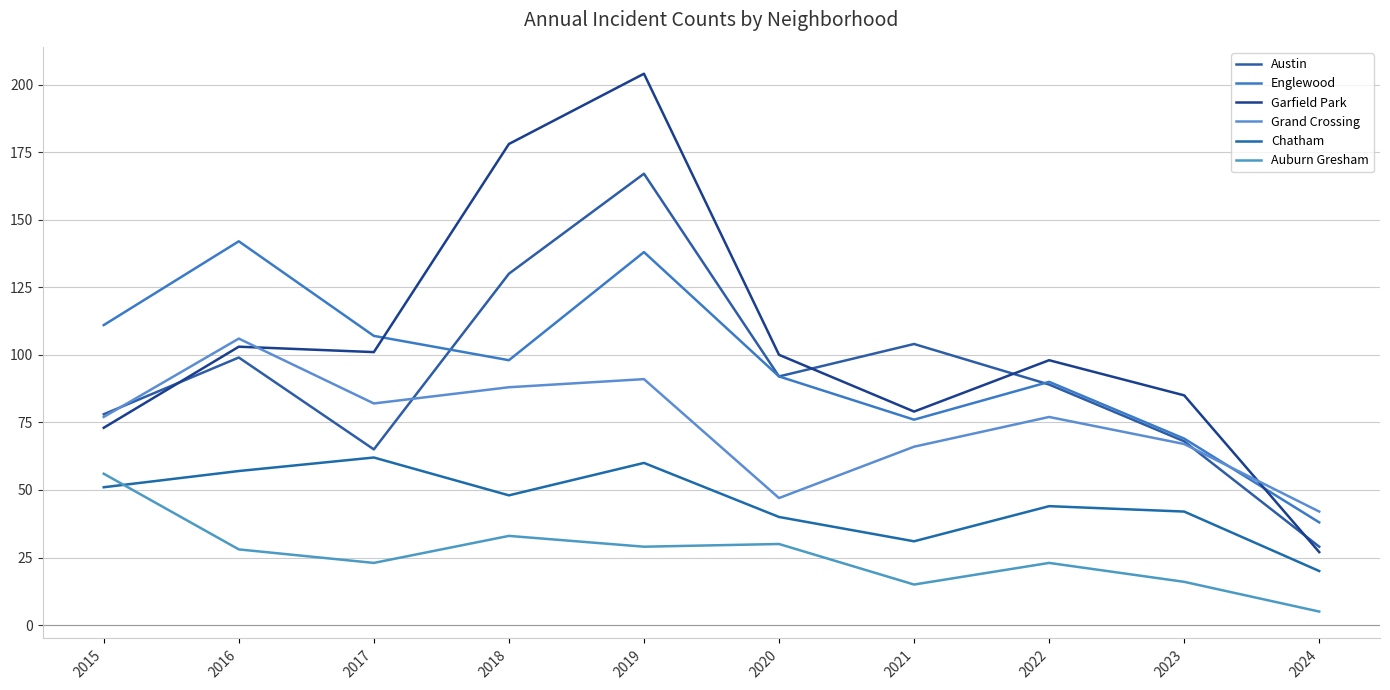

At how many categories does at least one series exceed 35?

10